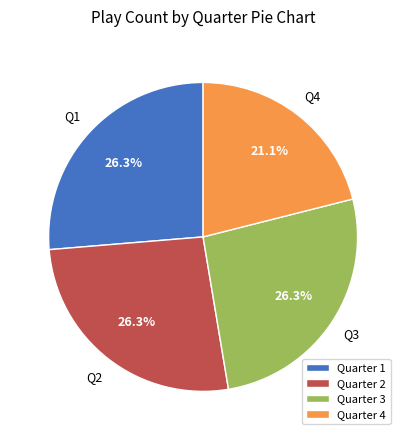

Combined, what portion of the pie is Quarter 1 and Quarter 2?

52.6%